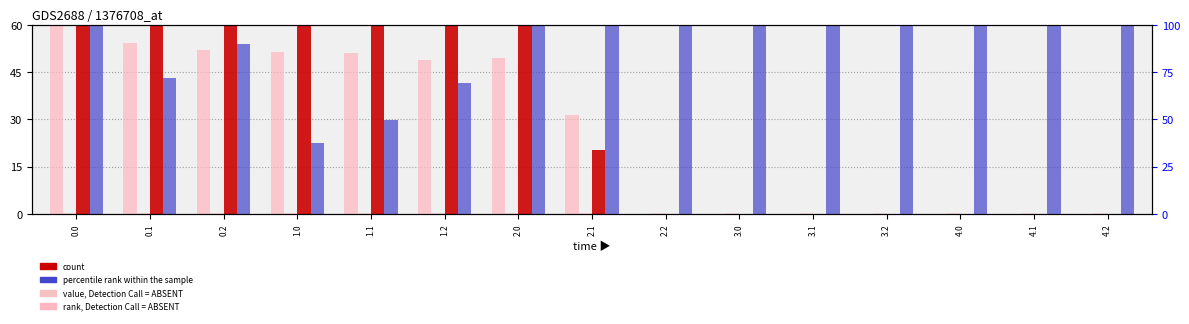

Which series has the largest total across all categories?

percentile rank within the sample